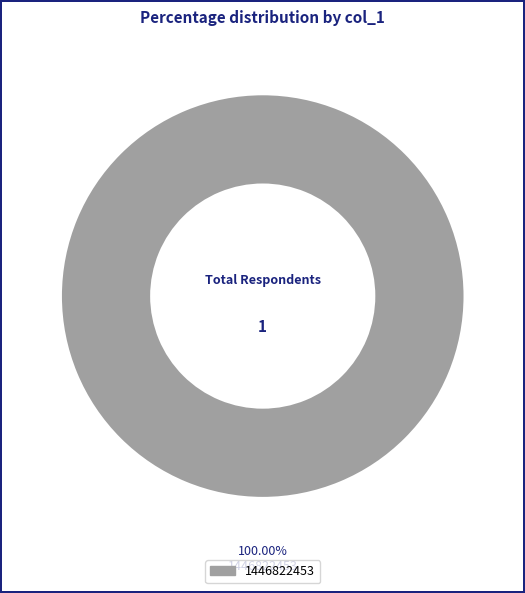

Rank the categories by value from lowest to highest.

1446822453